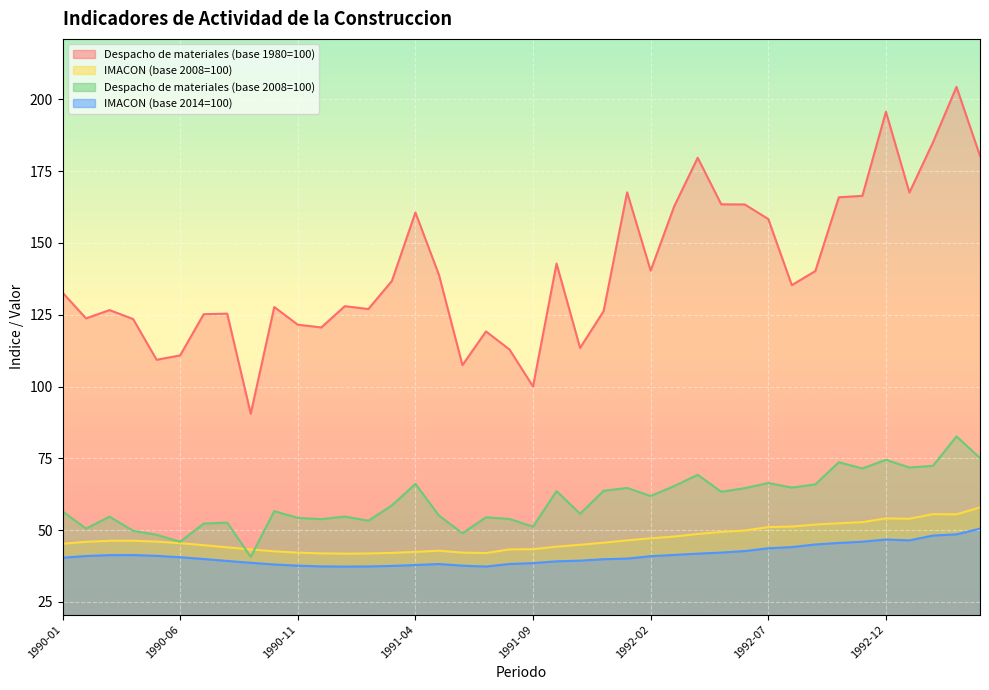

What is the sum of all Despacho de materiales (base 2008=100) values?

2402.7